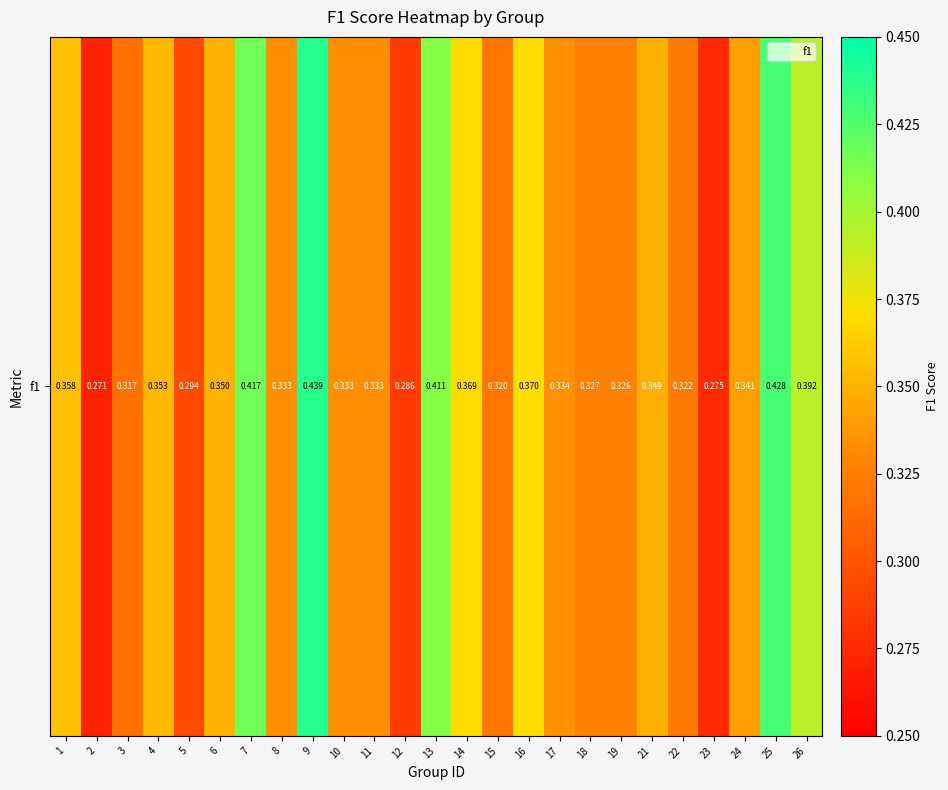

Reading right to left, extract all data points from this chart.

26=0.4	25=0.4	24=0.3	23=0.3	22=0.3	21=0.3	19=0.3	18=0.3	17=0.3	16=0.4	15=0.3	14=0.4	13=0.4	12=0.3	11=0.3	10=0.3	9=0.4	8=0.3	7=0.4	6=0.4	5=0.3	4=0.4	3=0.3	2=0.3	1=0.4